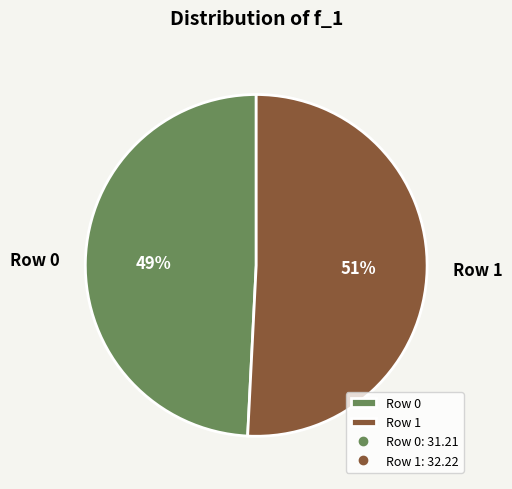

What is the majority slice?

Row 1